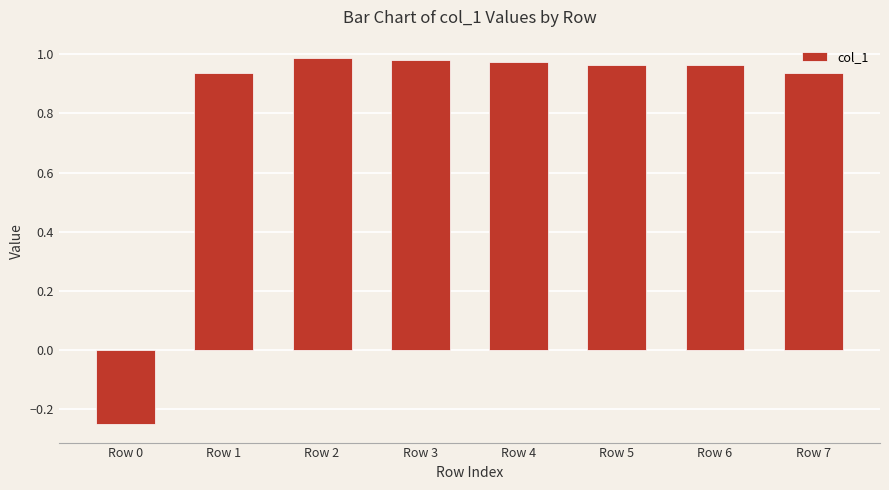

The value at Row 4 is 1.0. True or false?

True